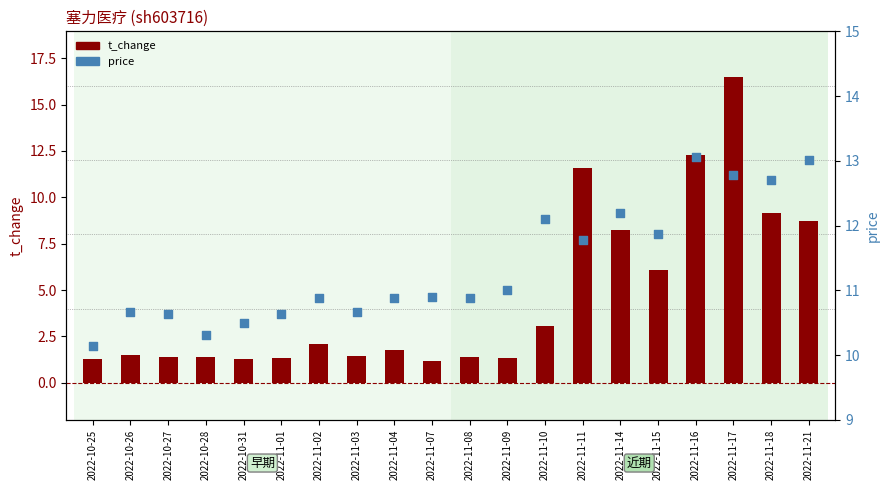

What is the total value across all series at 2022-11-07?

12.1